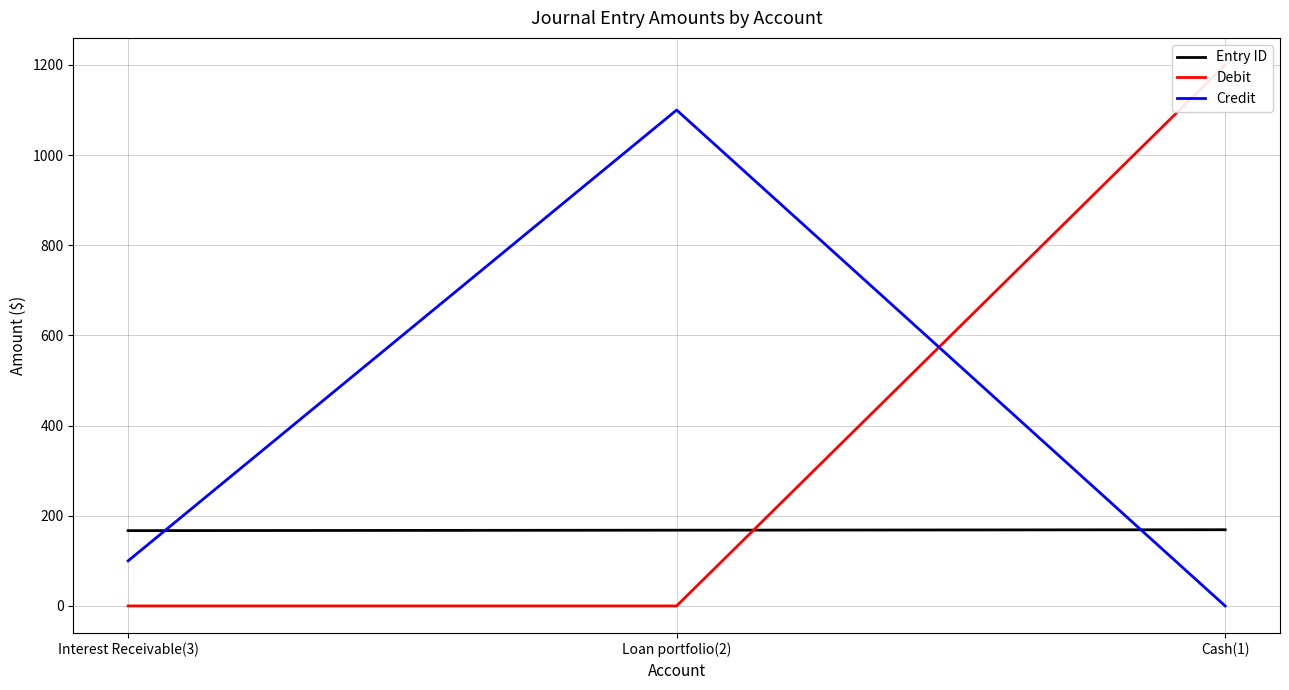

How many lines are shown in the chart?

3